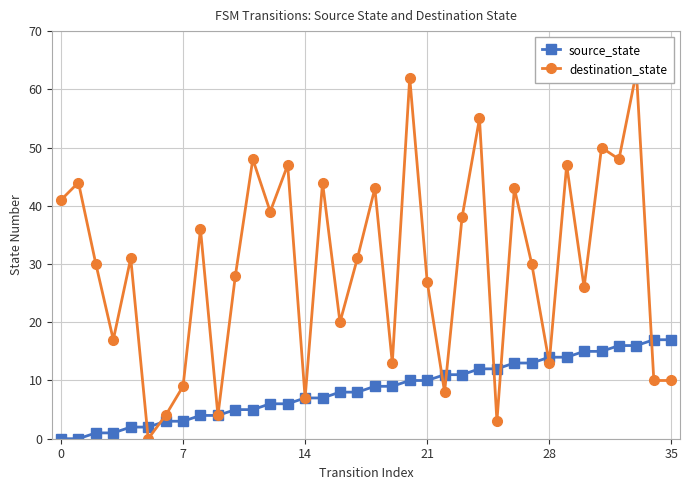

What is the difference between the highest and lowest values at 20?

52